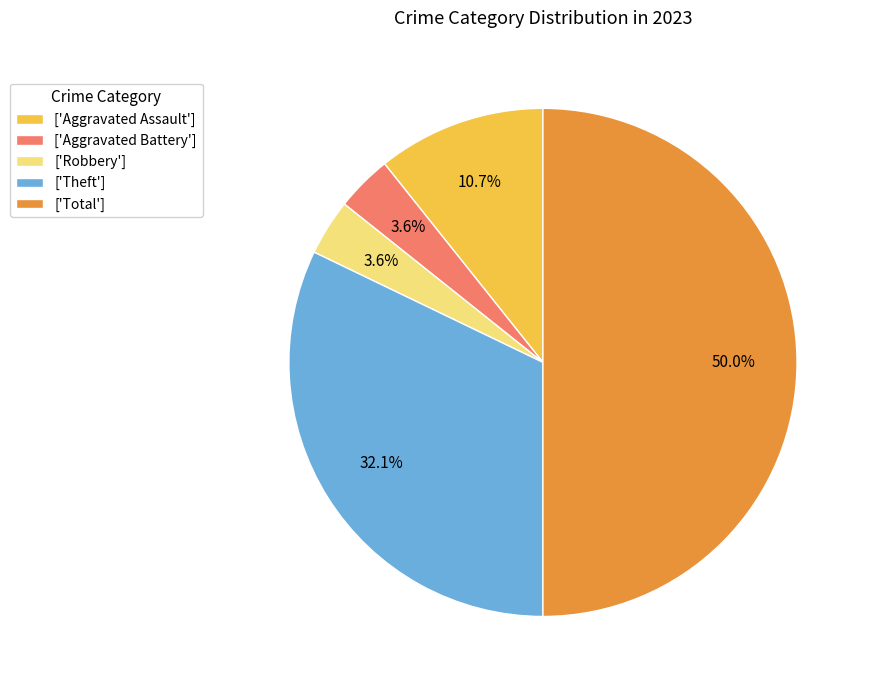

Is ['Aggravated Assault'] the majority of the pie?

No